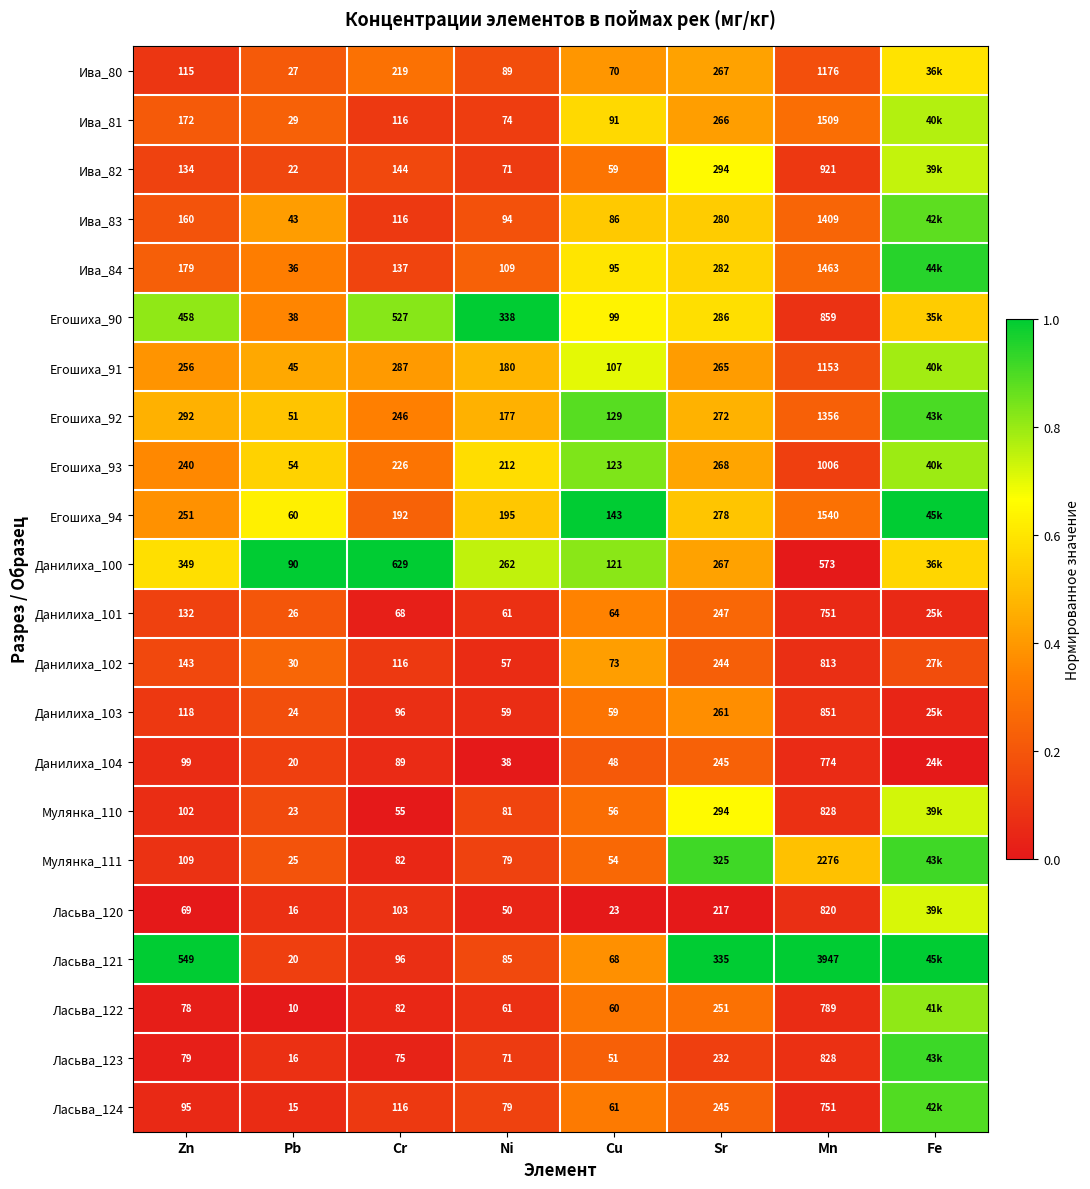

Is the value of Ива_84 at Zn greater than the value of Данилиха_100 at Mn?

No